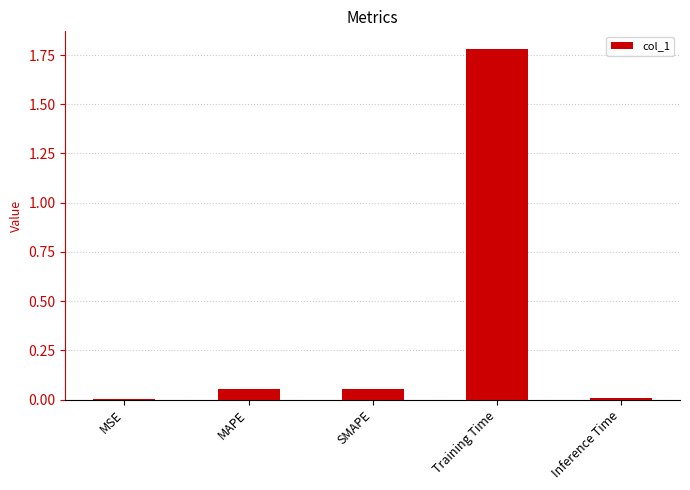

Are the bars horizontal?

No